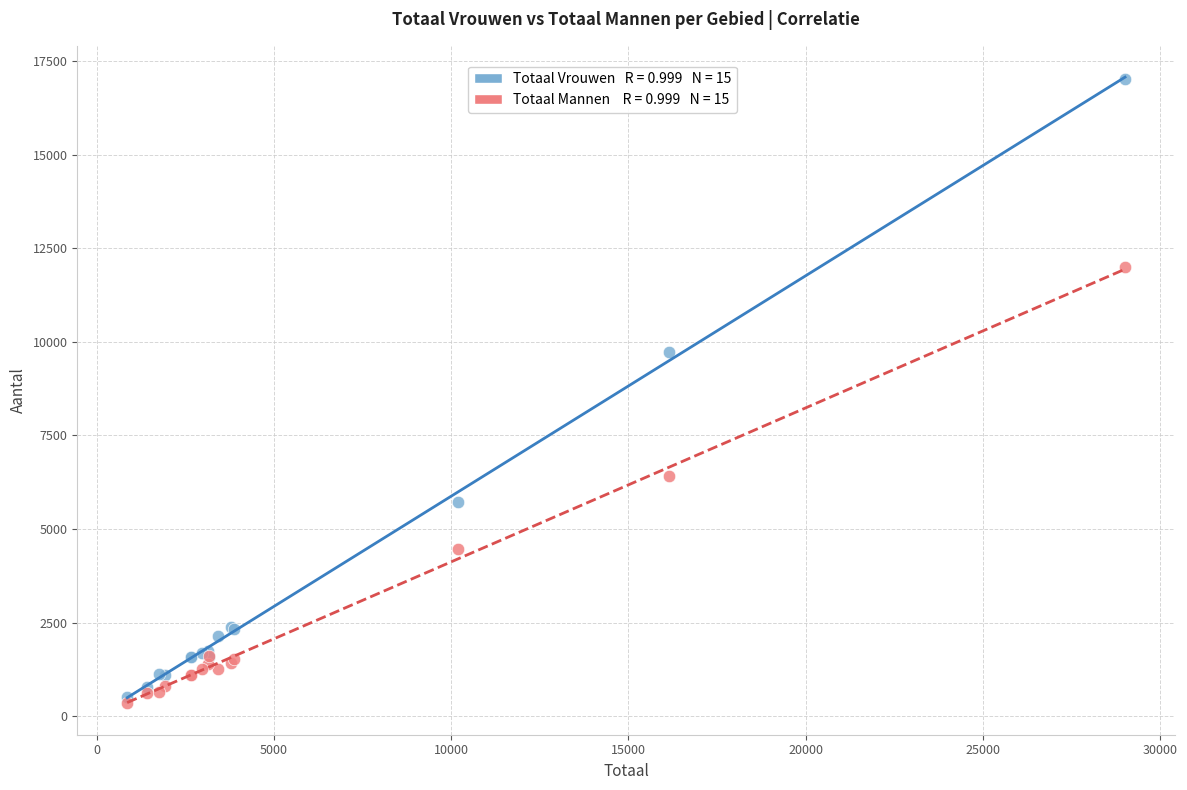

Across all series, what Y value is closest to 8683?

9727